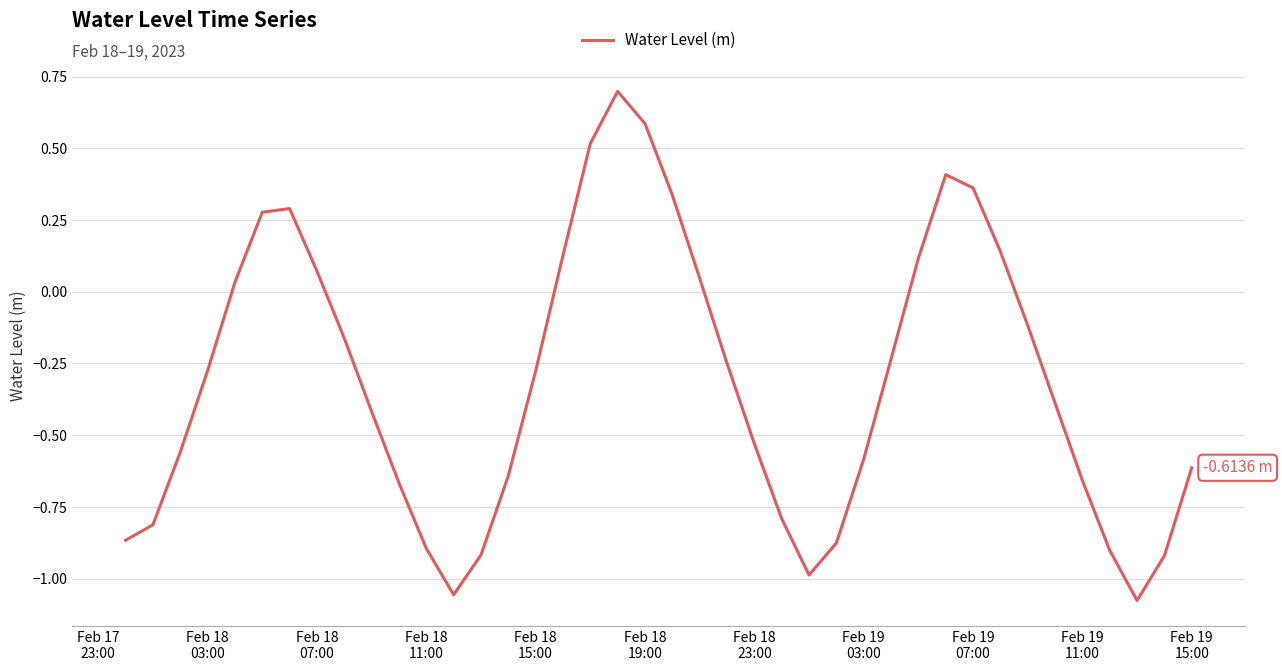

How many lines are shown in the chart?

1